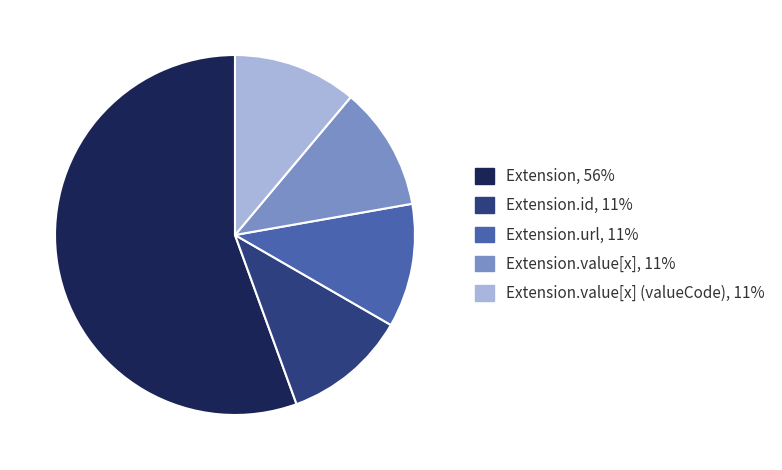

Is there any slice that represents more than half of the pie?

Yes